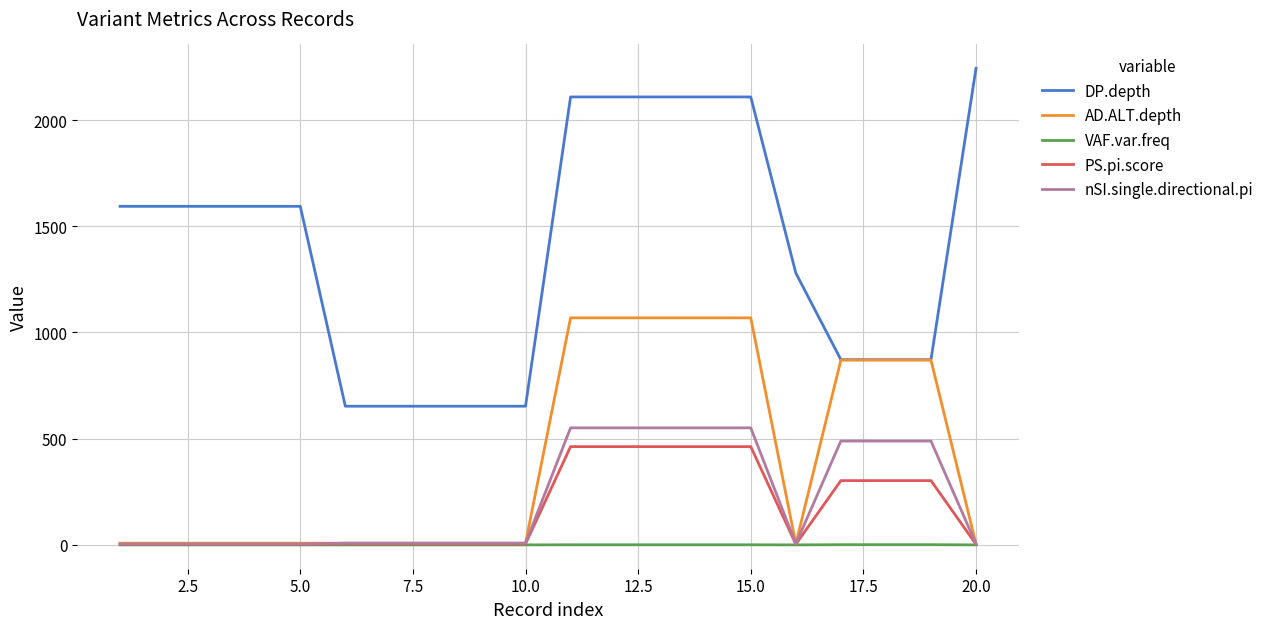

What is the maximum value shown in the chart?

2244.0